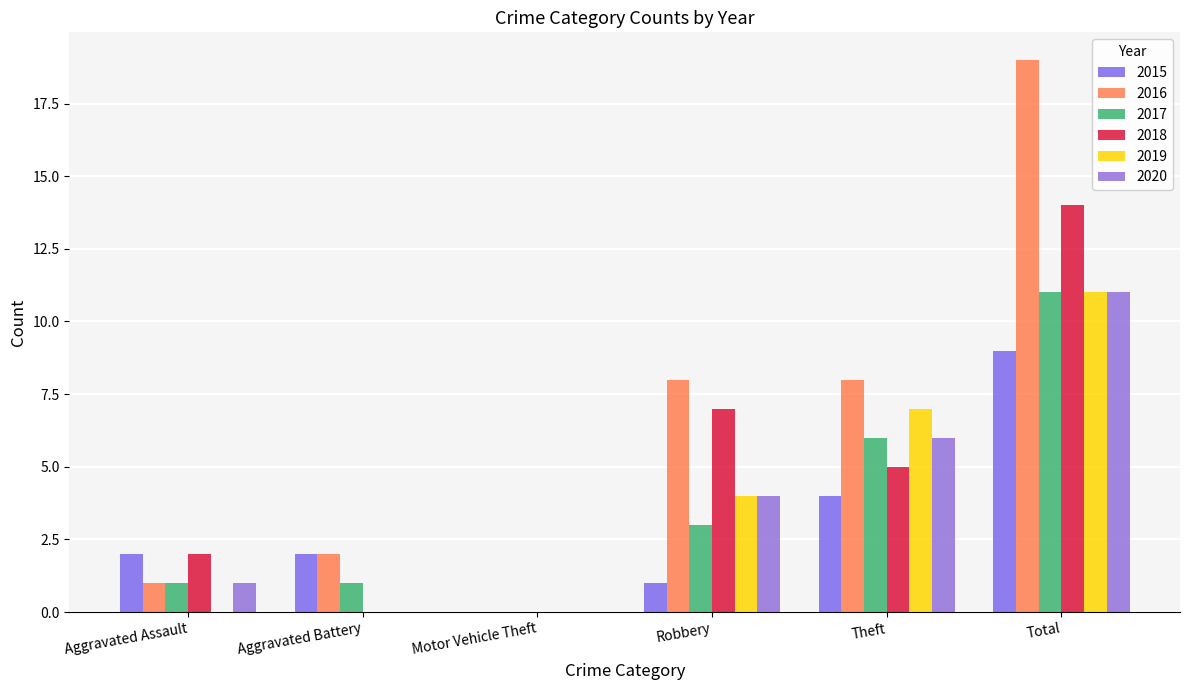

The value of 2020 at Motor Vehicle Theft is 0. True or false?

True